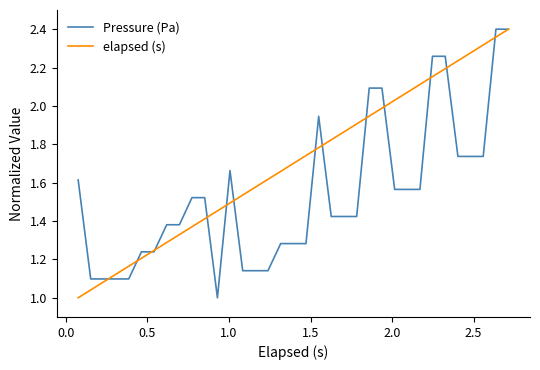

Which series has the largest total across all categories?

elapsed (s)